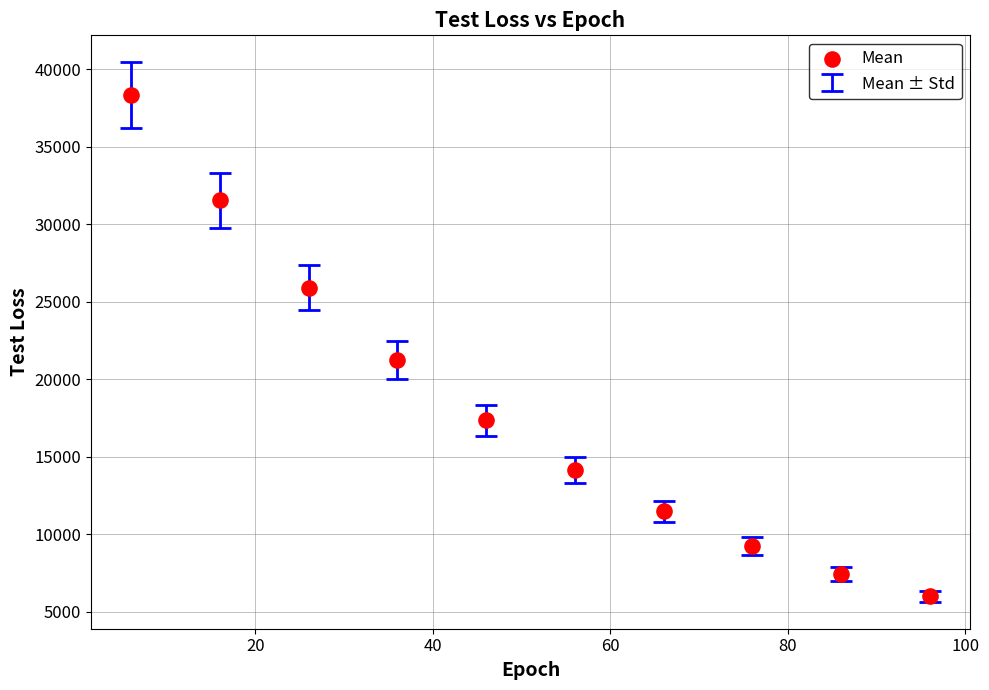

What is the average Y value?

18269.4